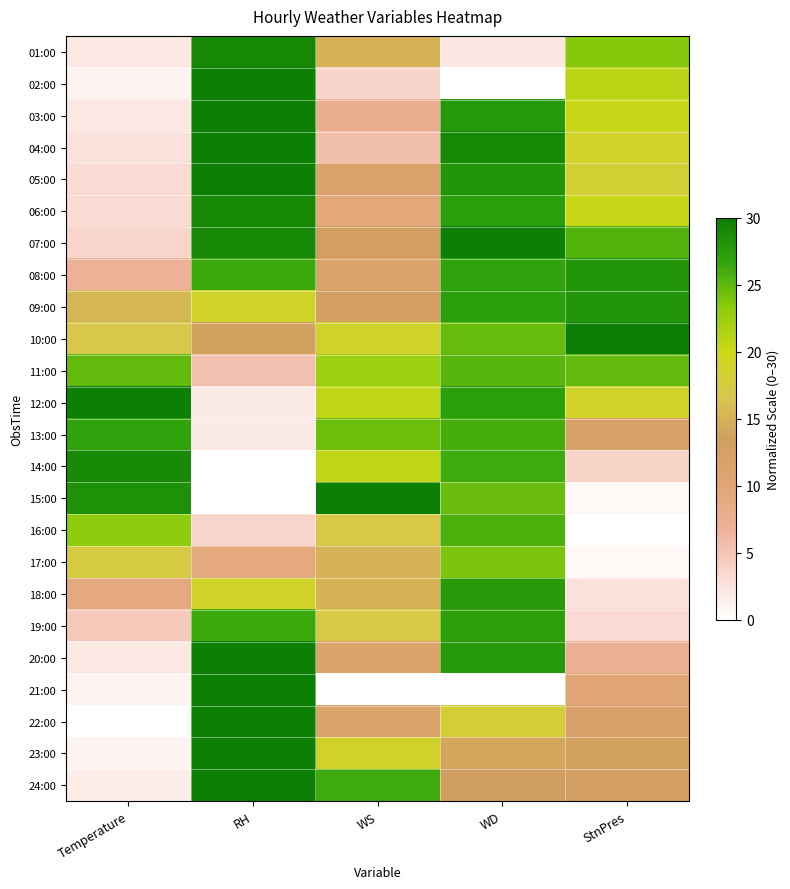

Between StnPres and WS, which is larger?

StnPres